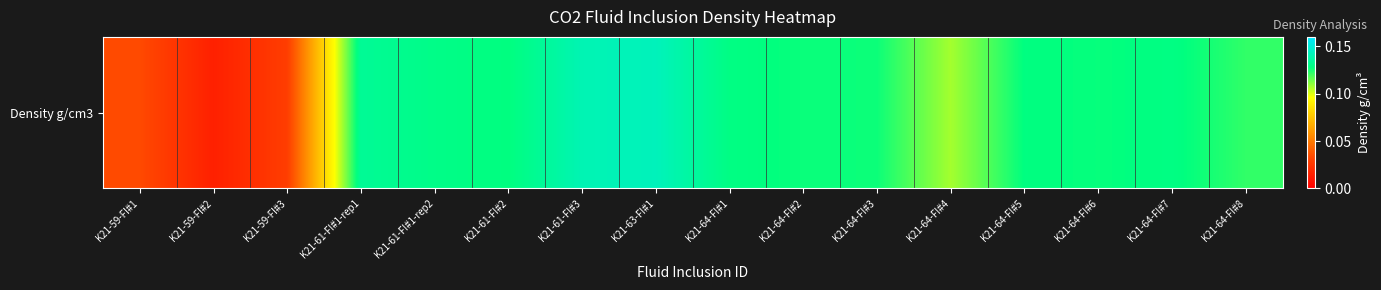

What is the greatest value displayed?

0.1